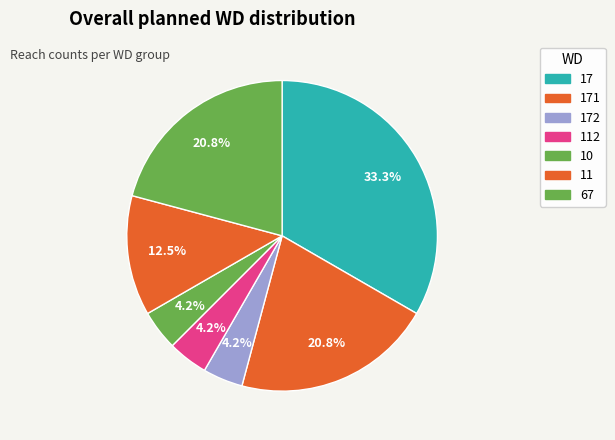

Is there a majority slice in this chart?

No